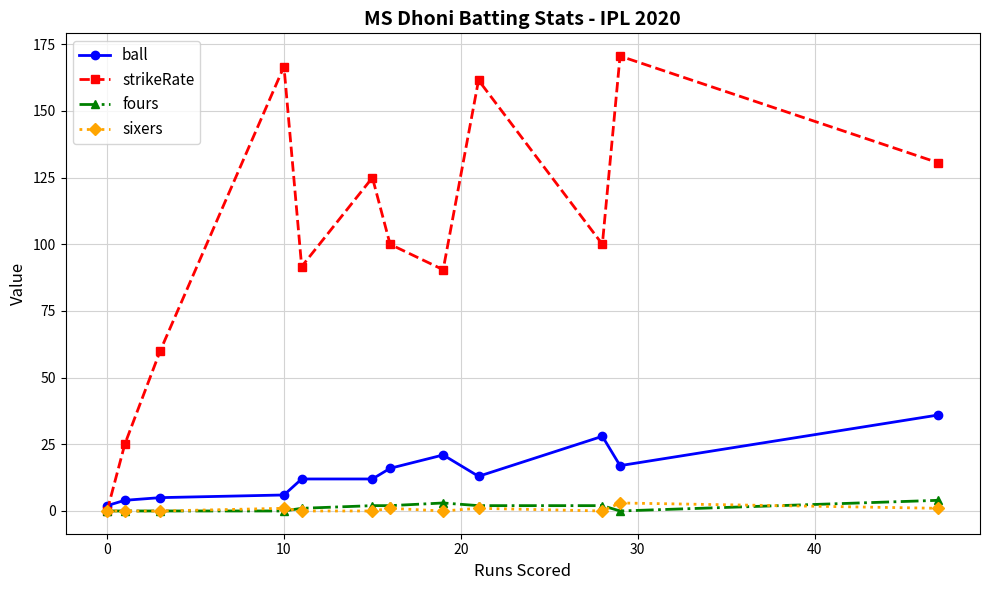

What is the average value of the strikeRate series?

101.8